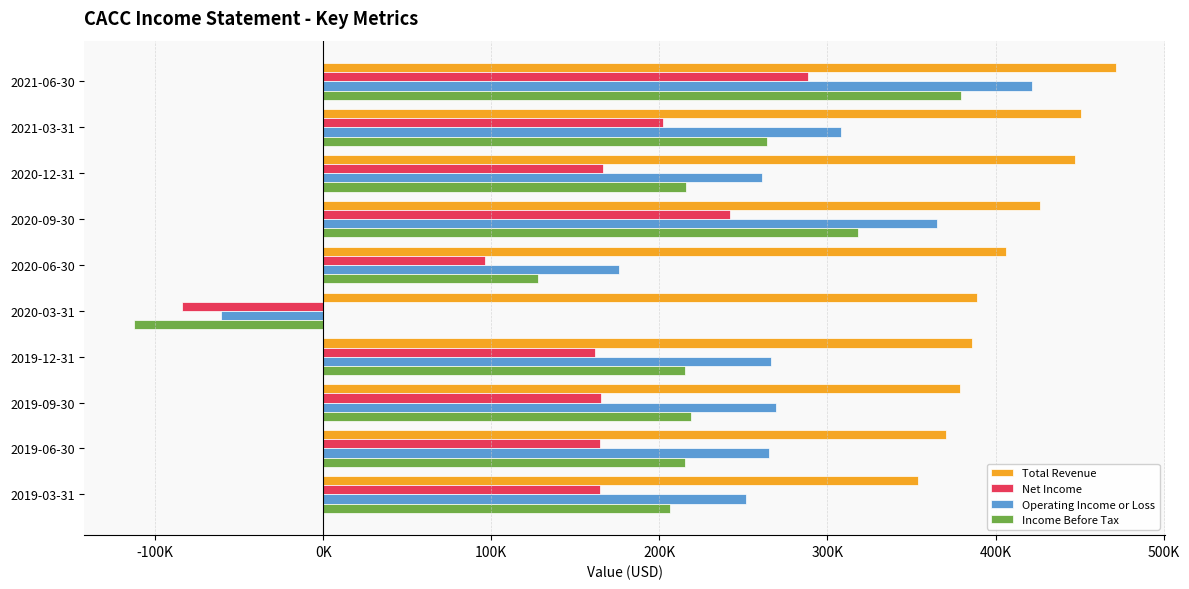

What is the difference between the maximum and minimum values in the Net Income series?

372400